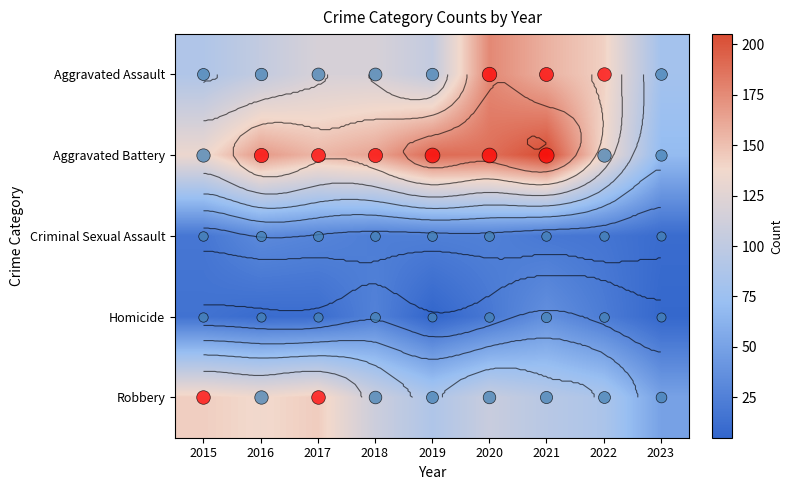

Between 2020 and 2022, which series saw the biggest shift?

Aggravated Battery